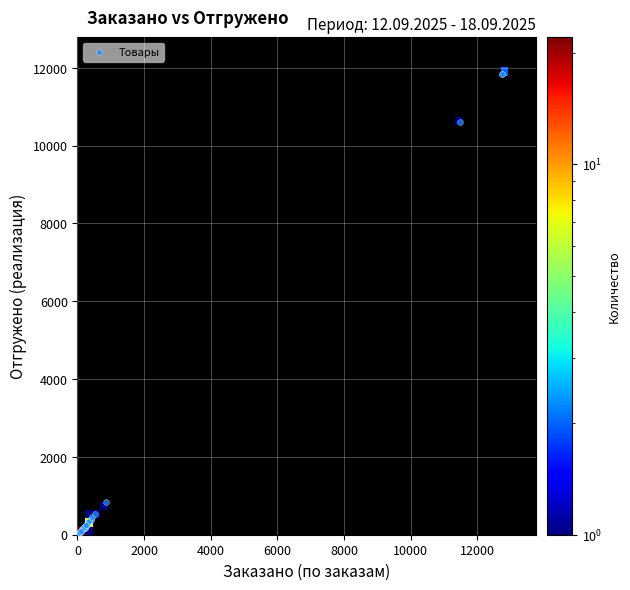

What Y value in the scatter plot is closest to 5922?

10610.5